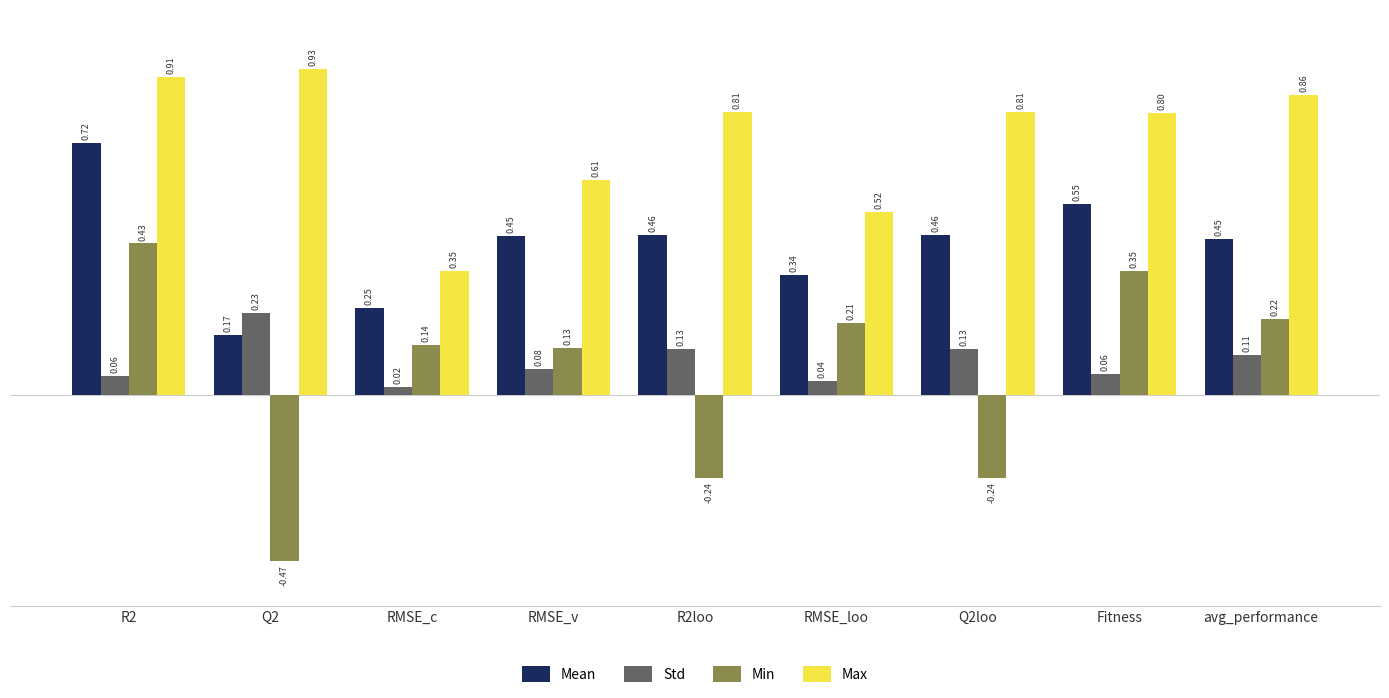

At which label is Min closest to 0?

RMSE_v